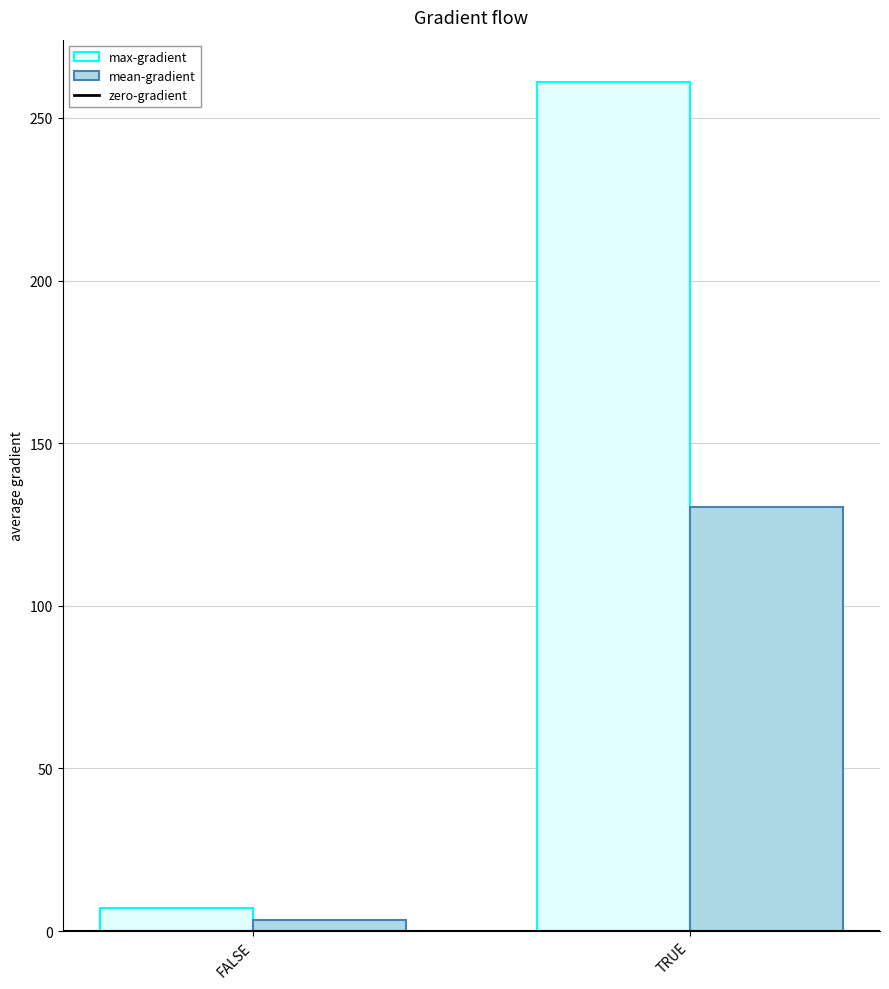

Rank the series at TRUE from highest to lowest value.

max-gradient, mean-gradient